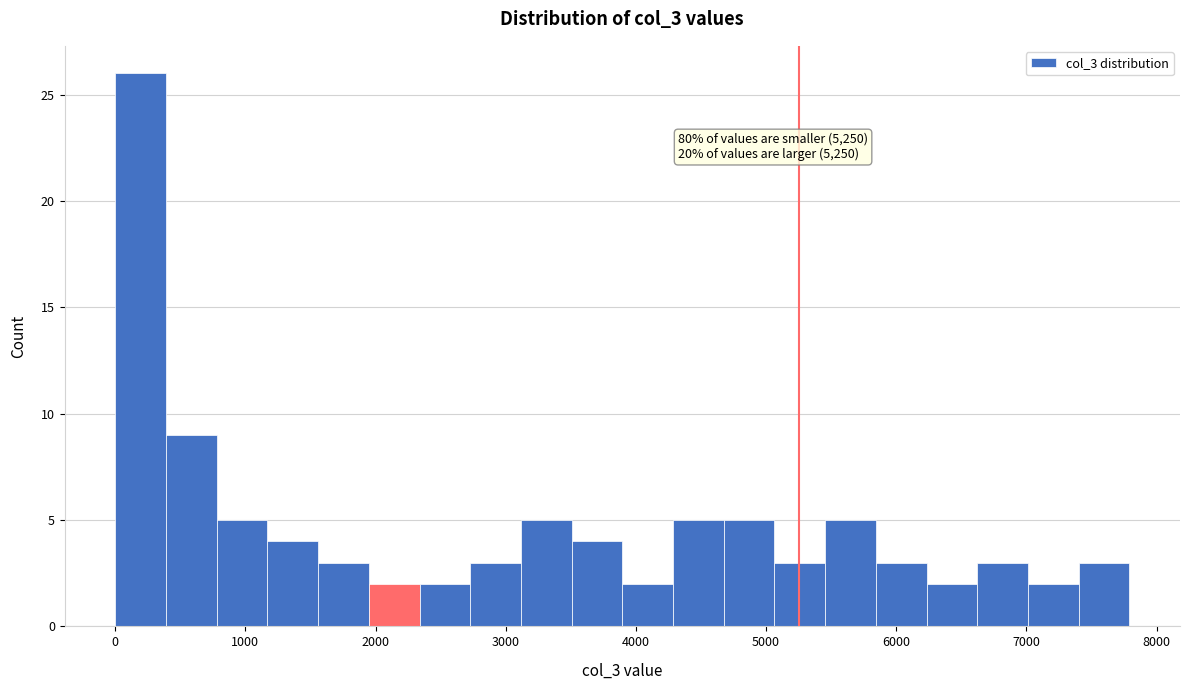

Read against the x-axis, roughly where is the centre of the tallest bar?

200